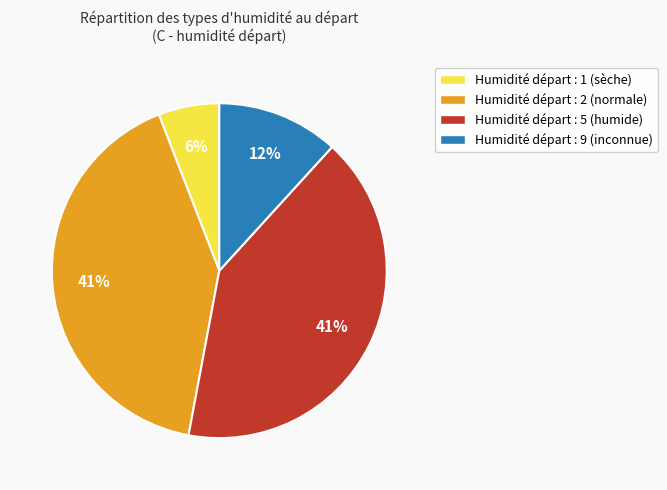

Which category has the smallest portion of the pie?

Humidité départ : 1 (sèche)